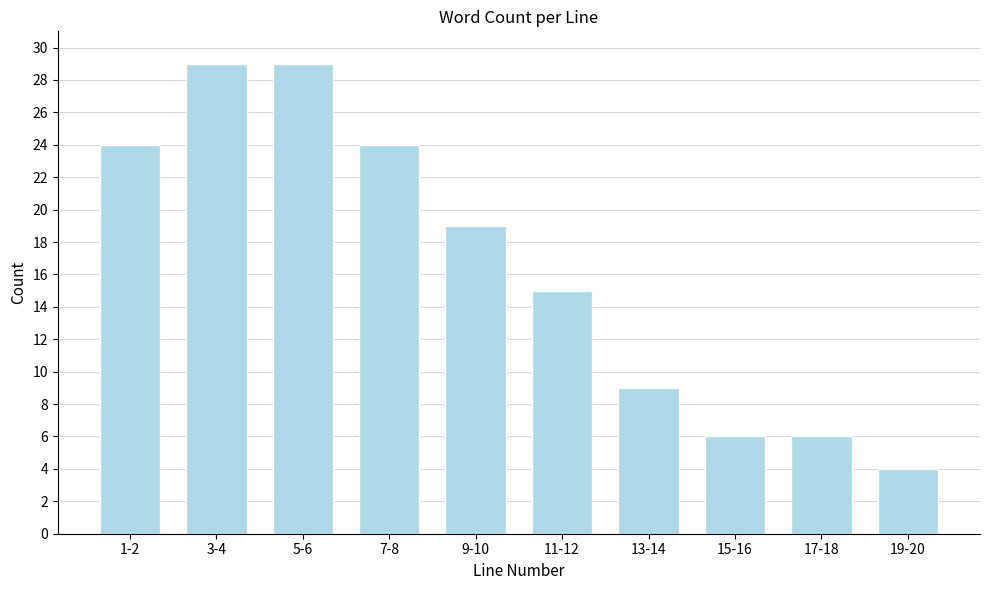

Reading left to right, extract all data points from this chart.

24	29	29	24	19	15	9	6	6	4